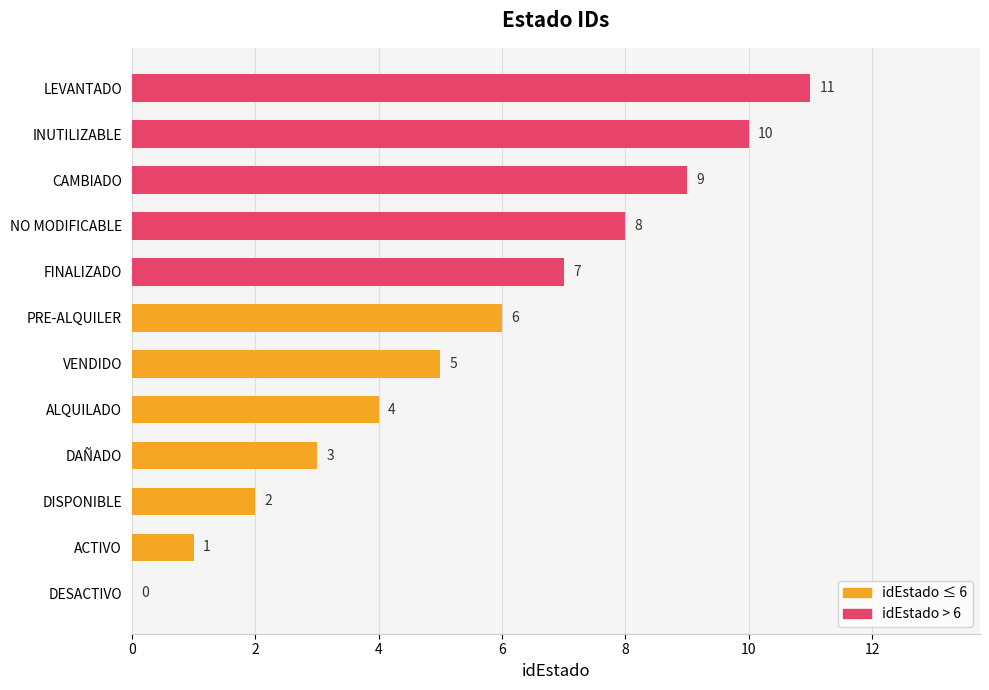

Are the bars horizontal?

Yes